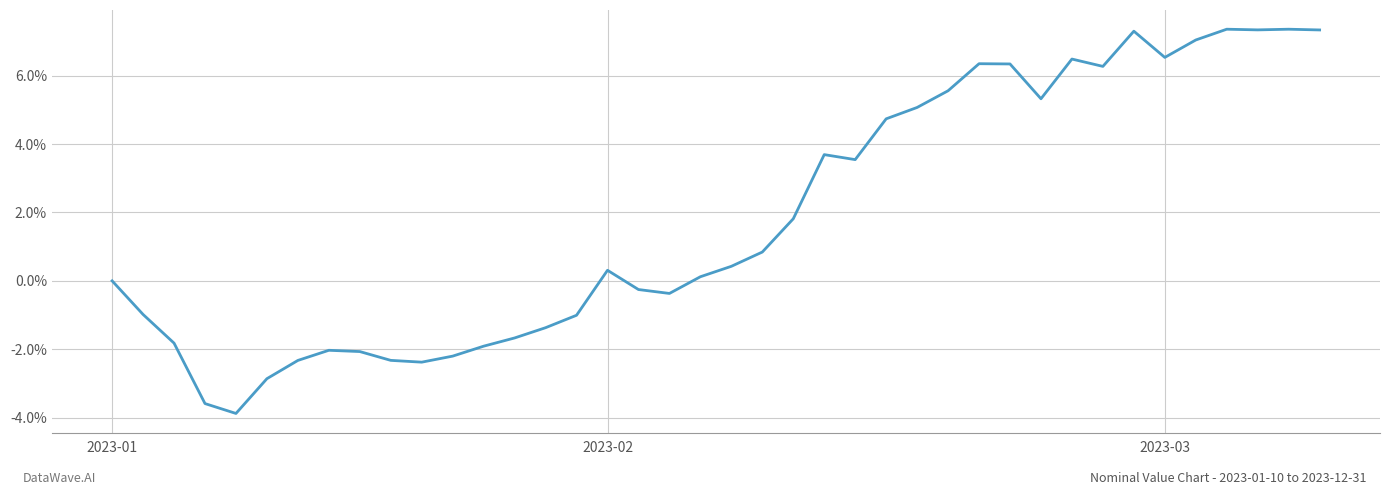

Does the chart have visible grid lines?

Yes